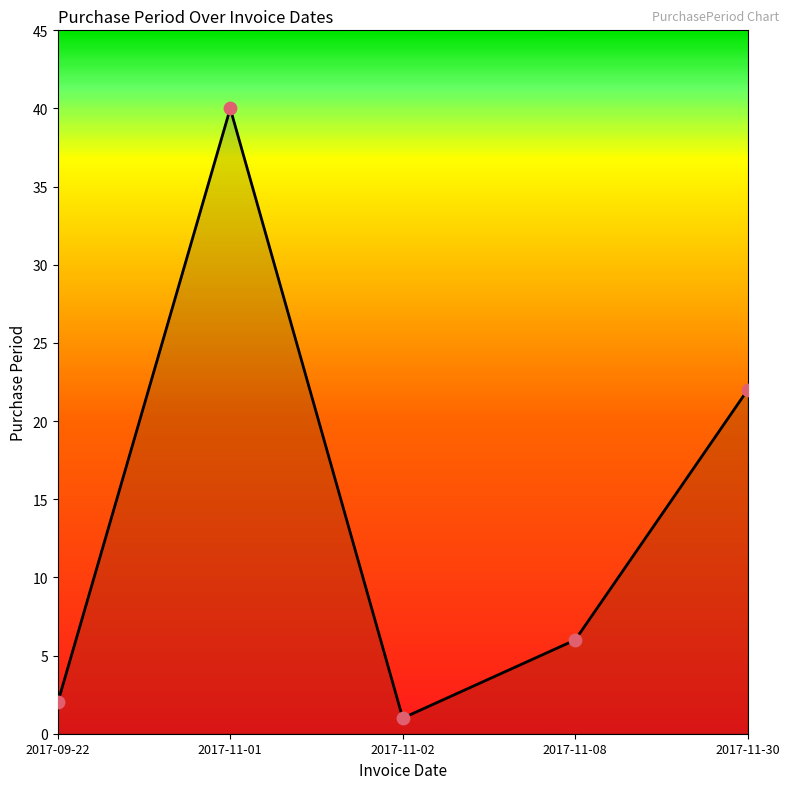

What is the change in value from 2017-11-02 to 2017-11-08?

+5